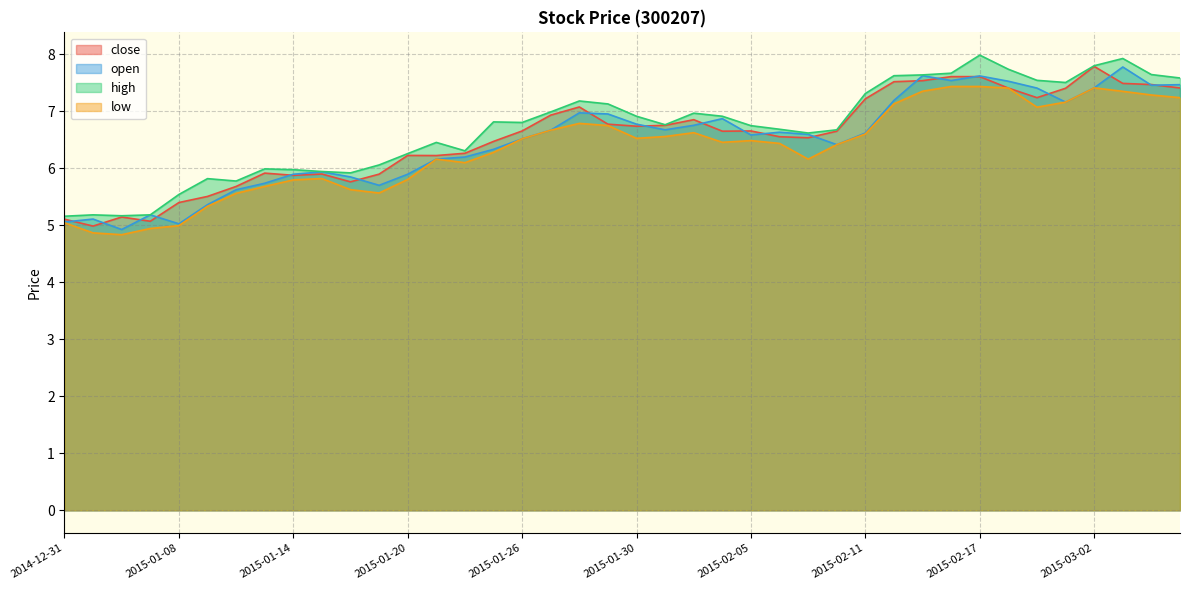

Rank the series by their average value, from highest to lowest.

high, close, open, low